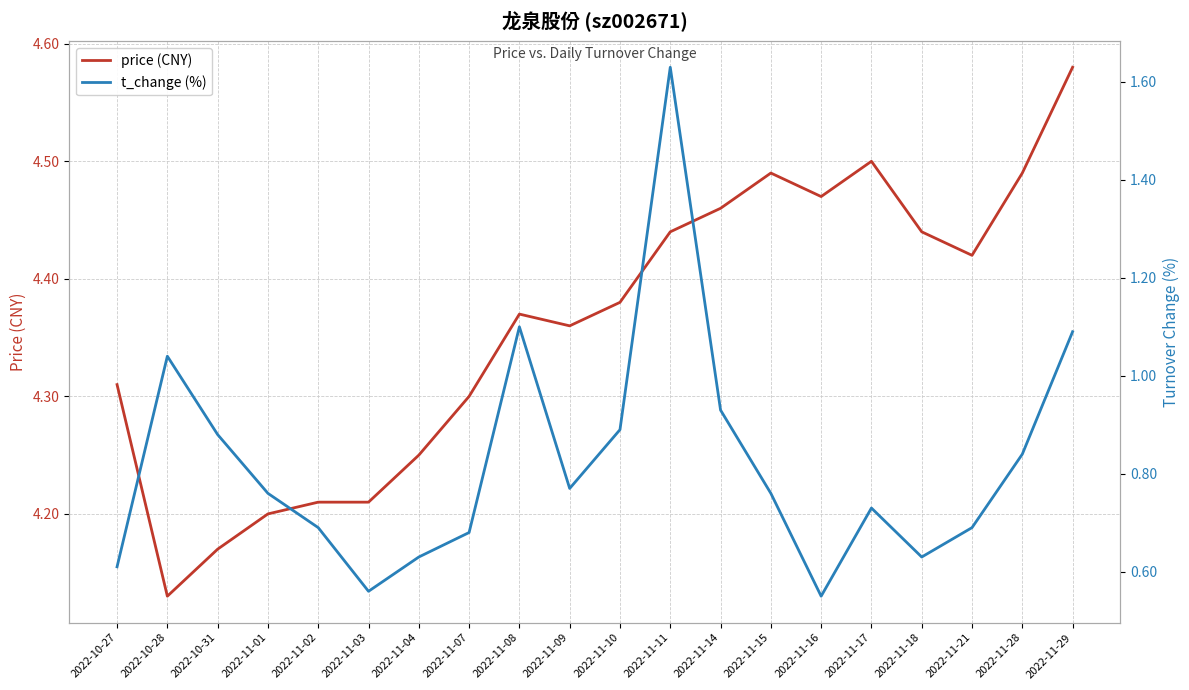

What position from the right is 2022-11-14?

8